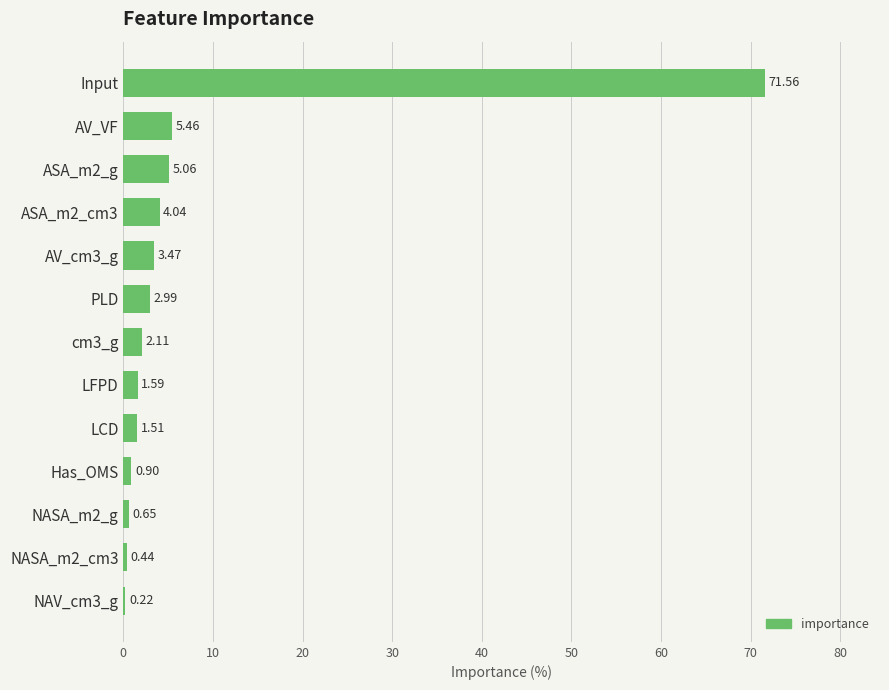

At which category does the chart reach its peak across all series?

Input